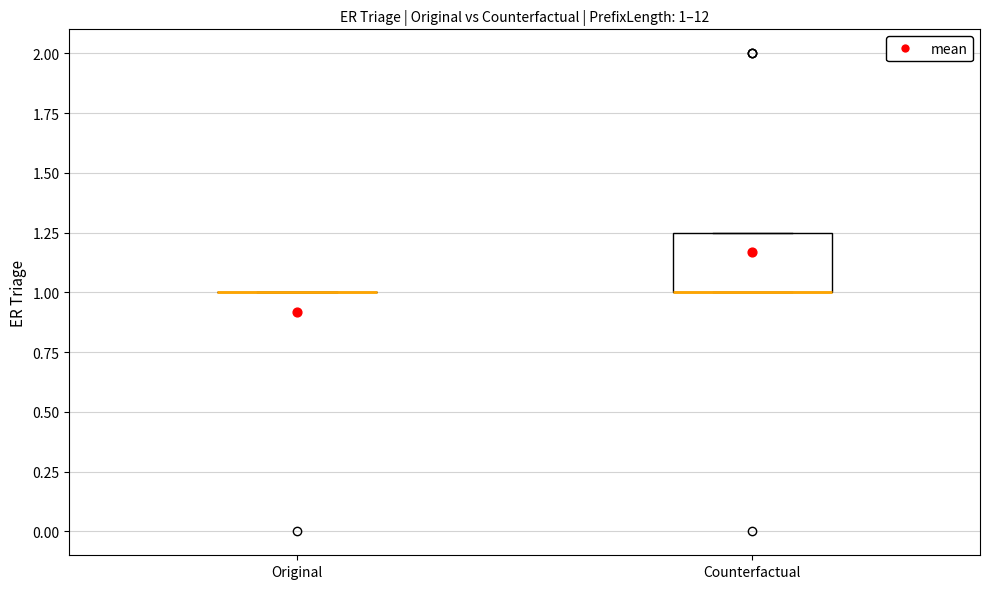

Comparing the boxes themselves (not the whiskers), which one is the tallest?

Counterfactual